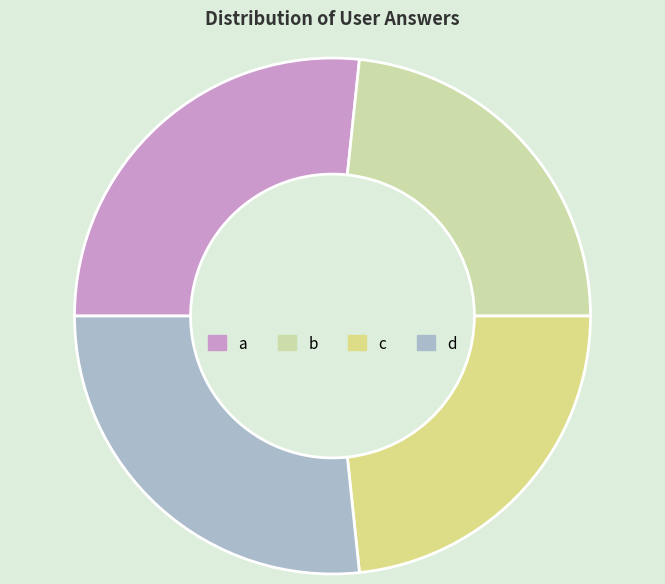

Is it true that b is 23% of the pie?

True